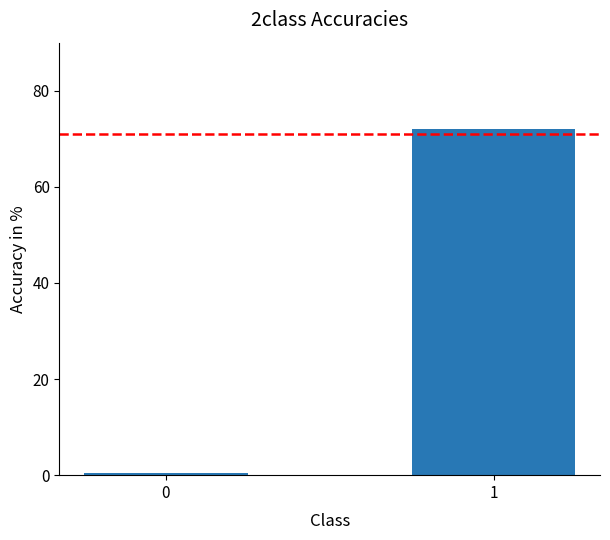

Are the bars grouped side by side (vs. stacked)?

No